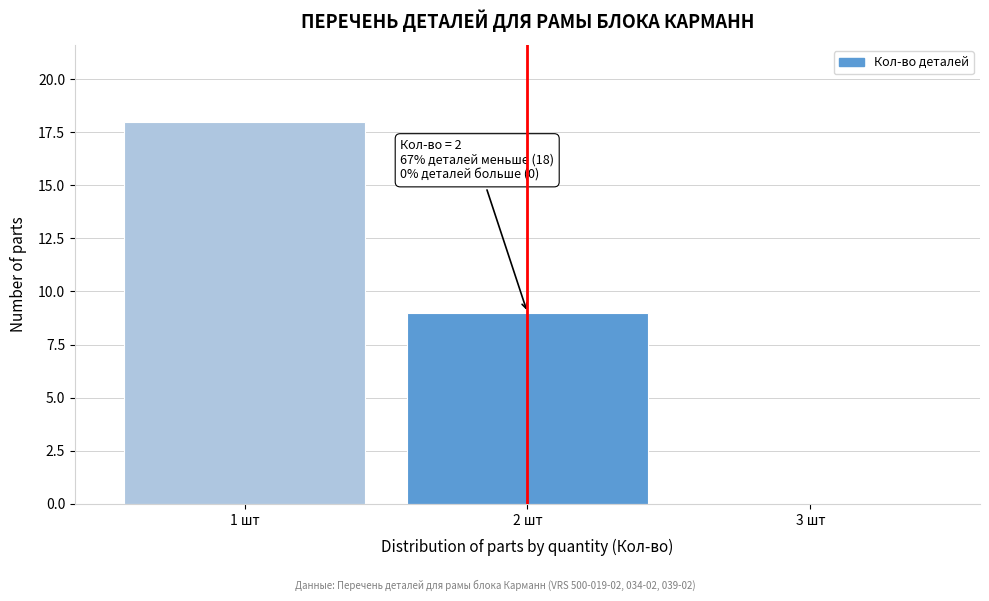

Which range on the x-axis has the tallest bar?

0.5 to 1.5